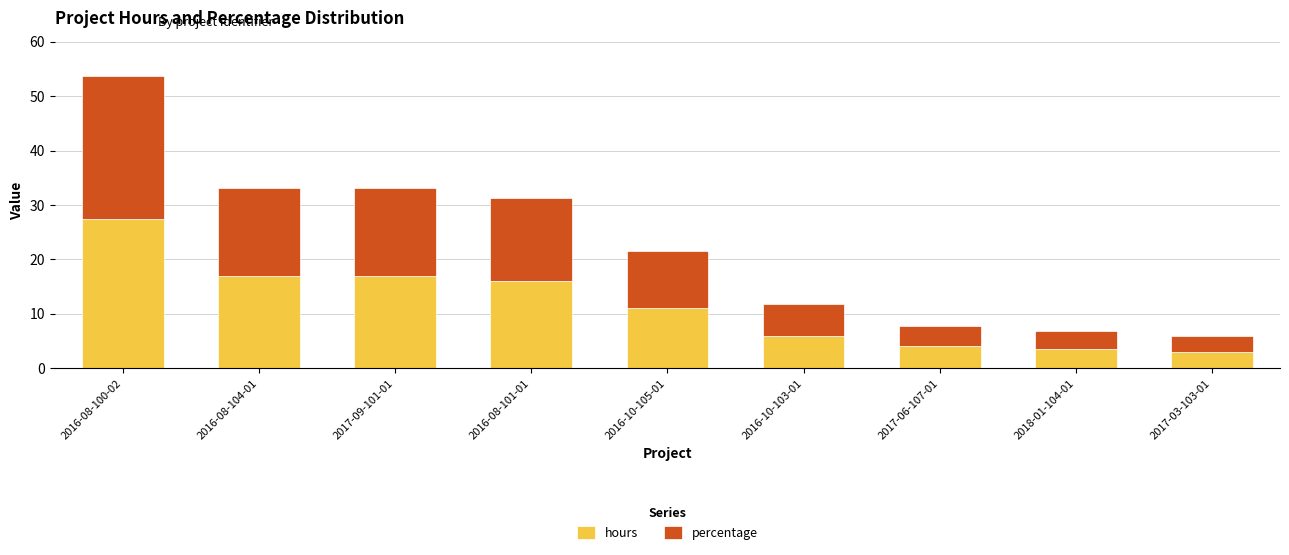

How many values in the hours series are below 11?

4